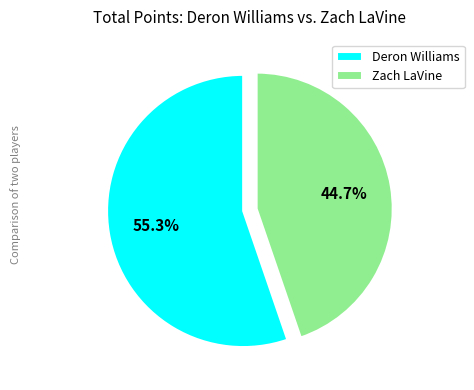

How many segments does this pie chart have?

2